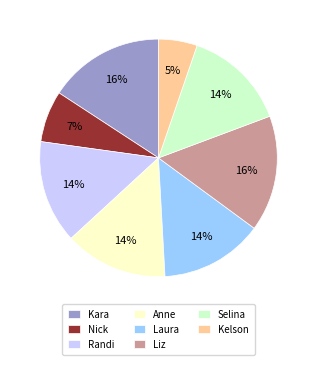

Is it true that Kelson is 1% of the pie?

False